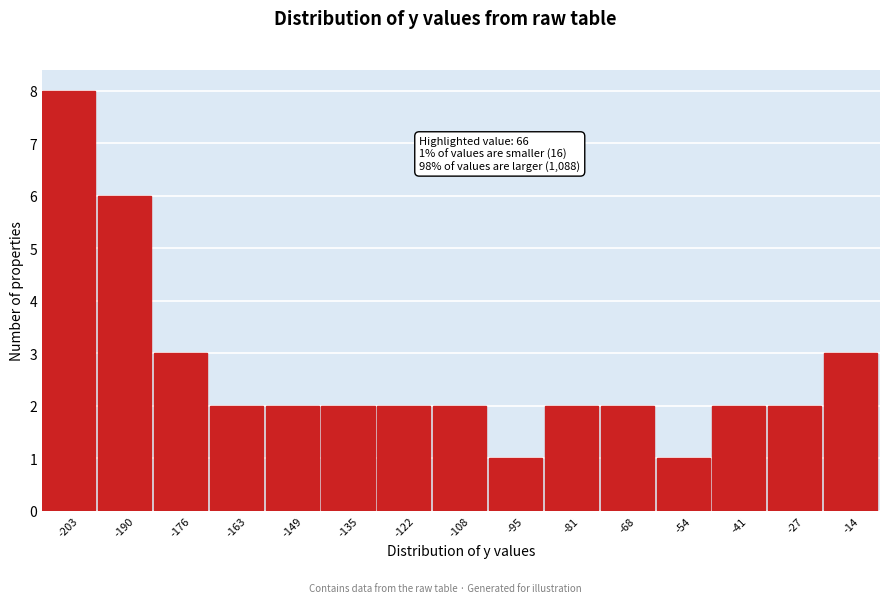

Reading right to left, what are all the values shown in this chart?

-14=3	-27=2	-41=2	-54=1	-68=2	-81=2	-95=1	-108=2	-122=2	-135=2	-149=2	-163=2	-176=3	-190=6	-203=8